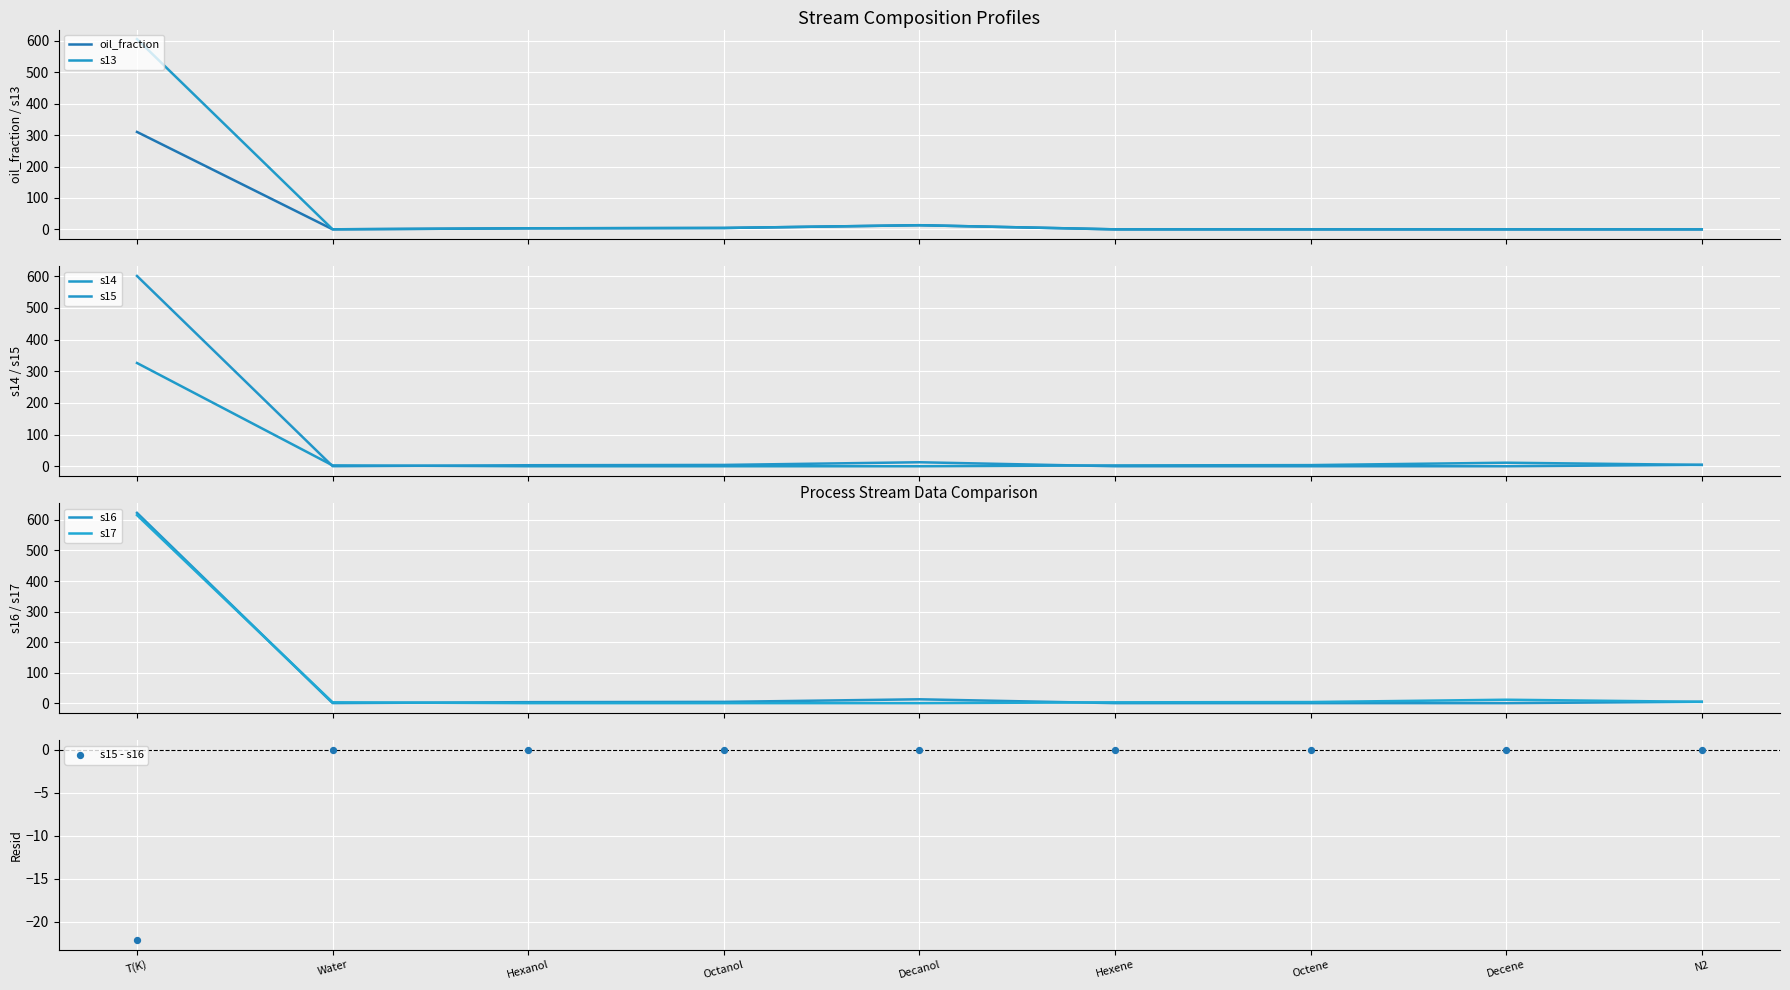

Which series contains the lowest Y value?

oil_fraction